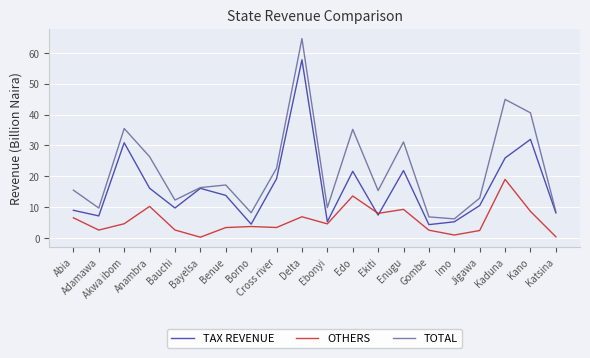

Which series has the widest spread of values?

TOTAL